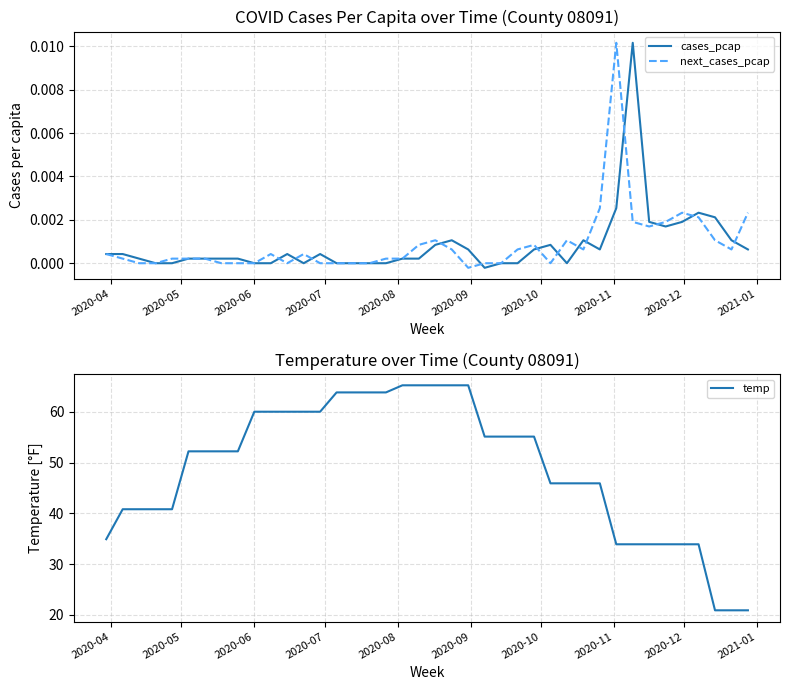

How many values in the temp series exceed 52?

22